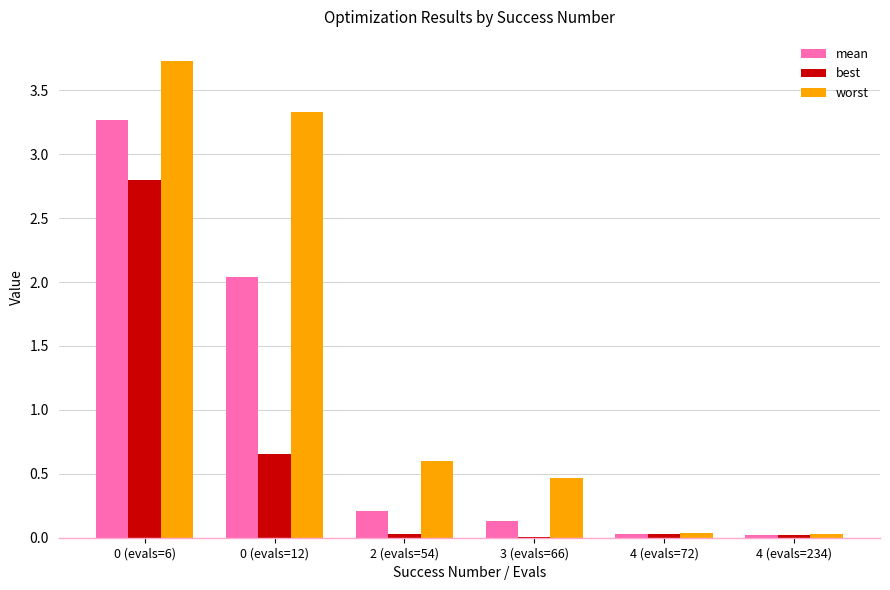

Which series has the widest spread of values?

worst